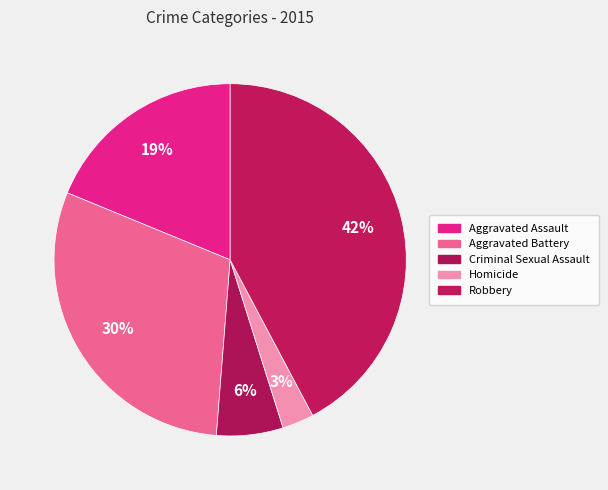

How many slices are in this pie chart?

5